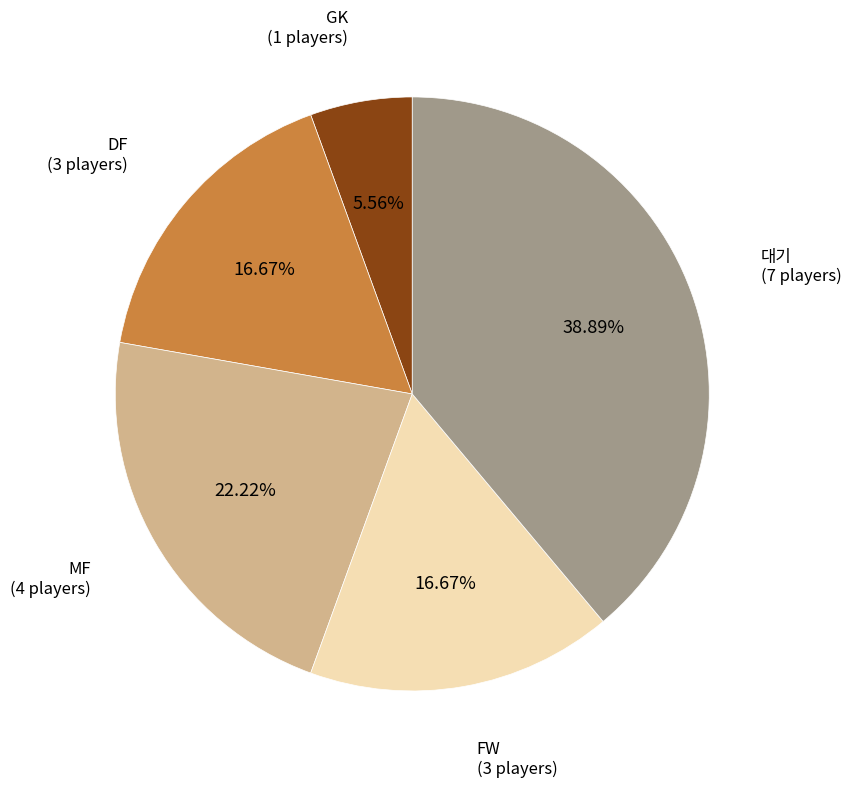

Count the number of slices in the pie.

5